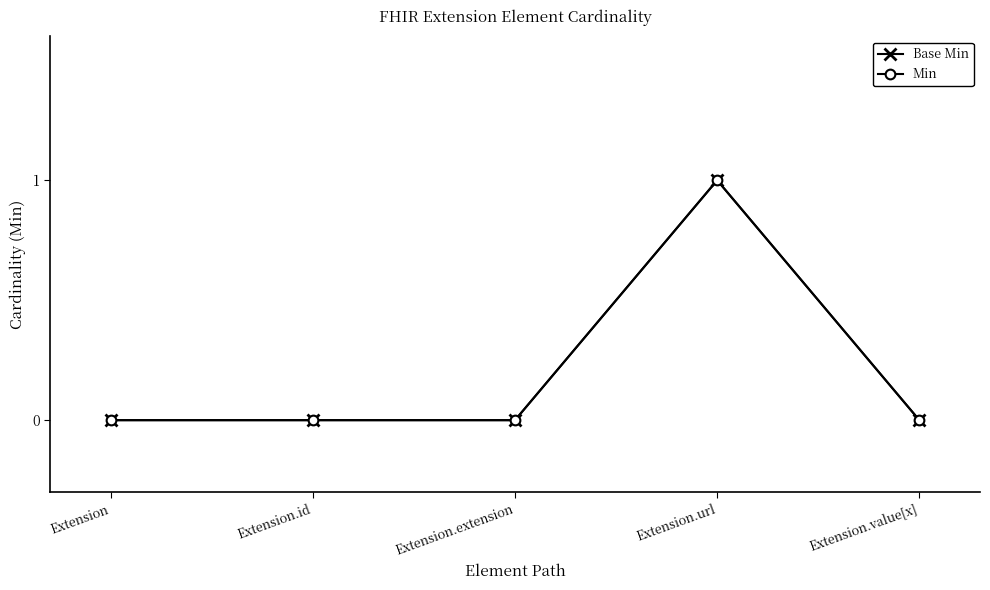

Between Extension and Extension.value[x], which is larger?

Extension